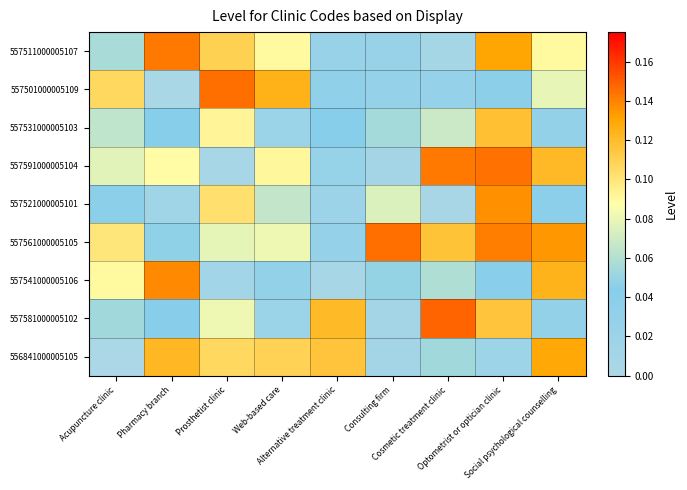

At which category is the sum across all series the highest?

Optometrist or optician clinic